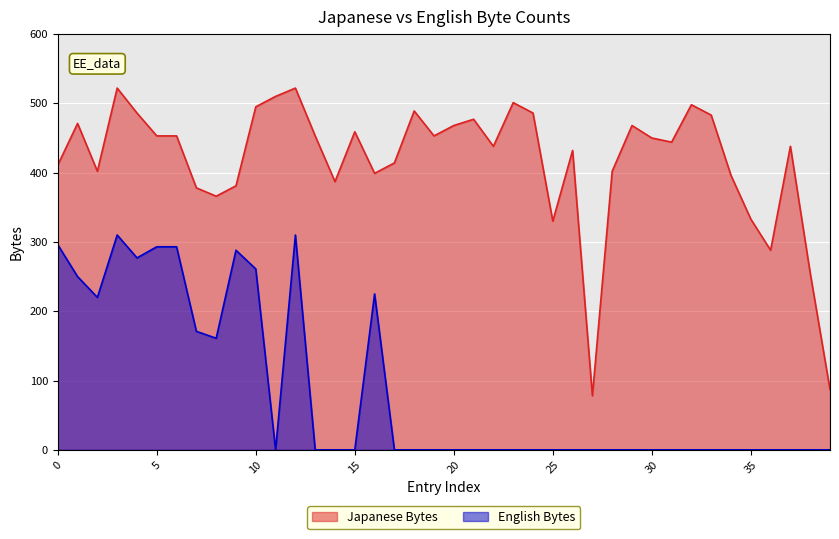

True or false: English Bytes has more than 2 interior local peaks.

True